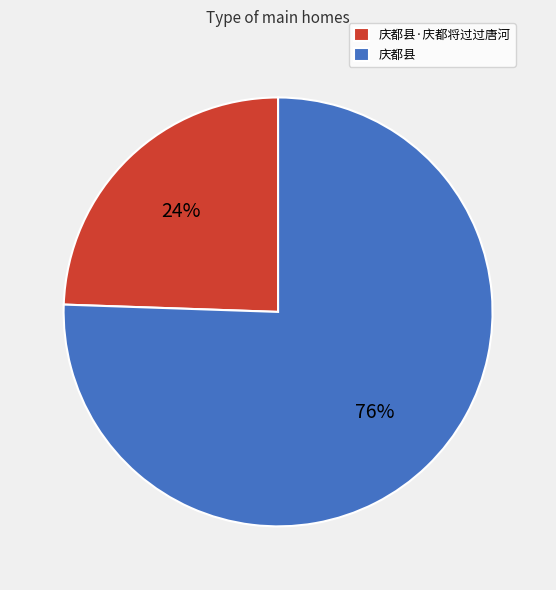

To the nearest percent, what is the average slice percentage?

50%